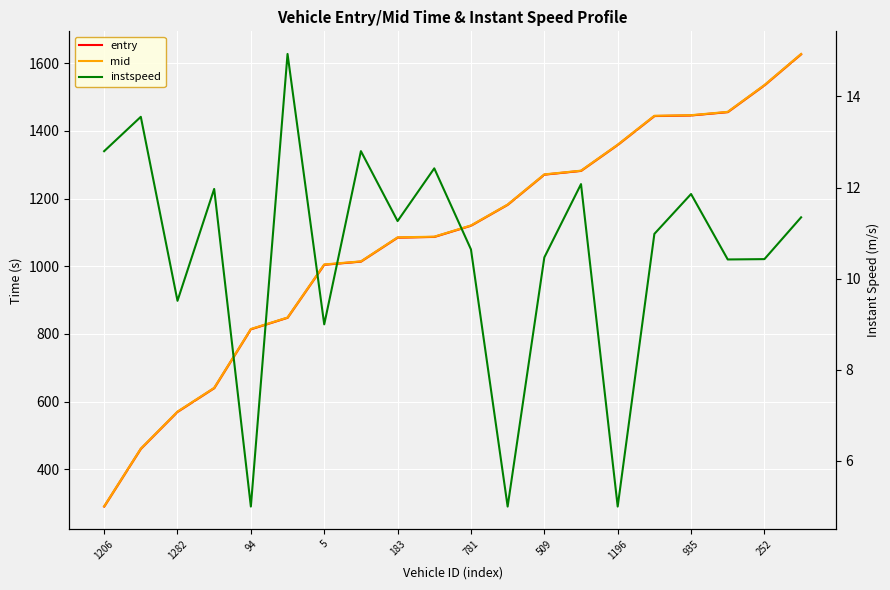

What is the highest value of the mid series?

1627.1